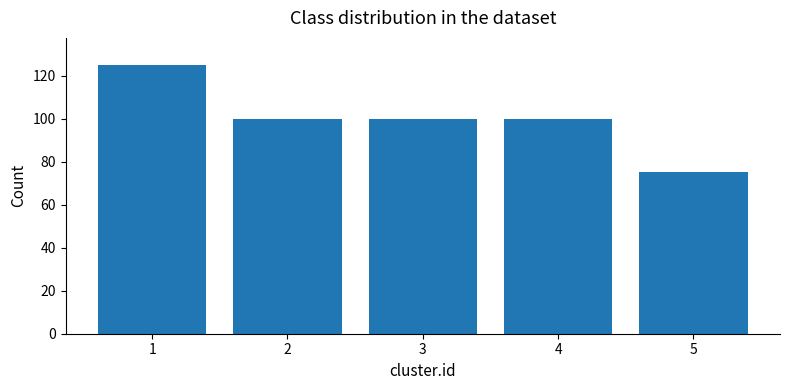

What is the value of the 2nd bar from the left?

100